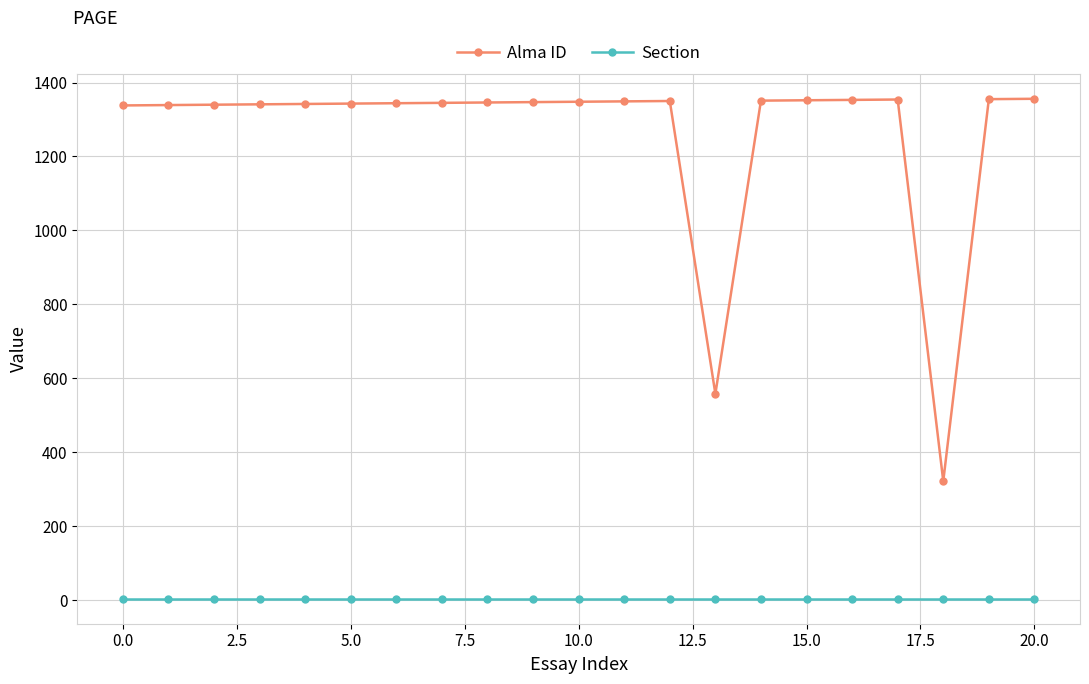

What is the difference between the maximum and minimum values in the Alma ID series?

1034